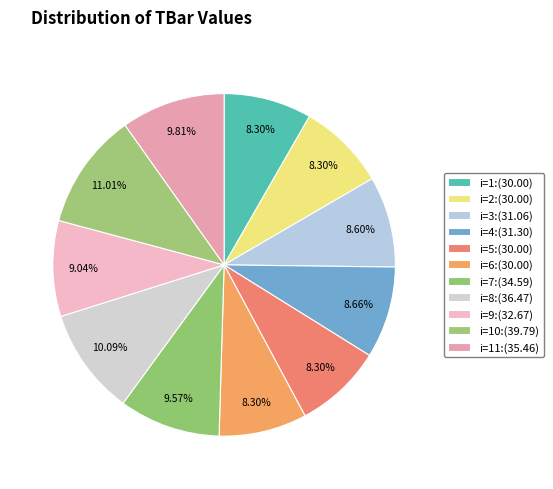

Which slice is the smallest?

1